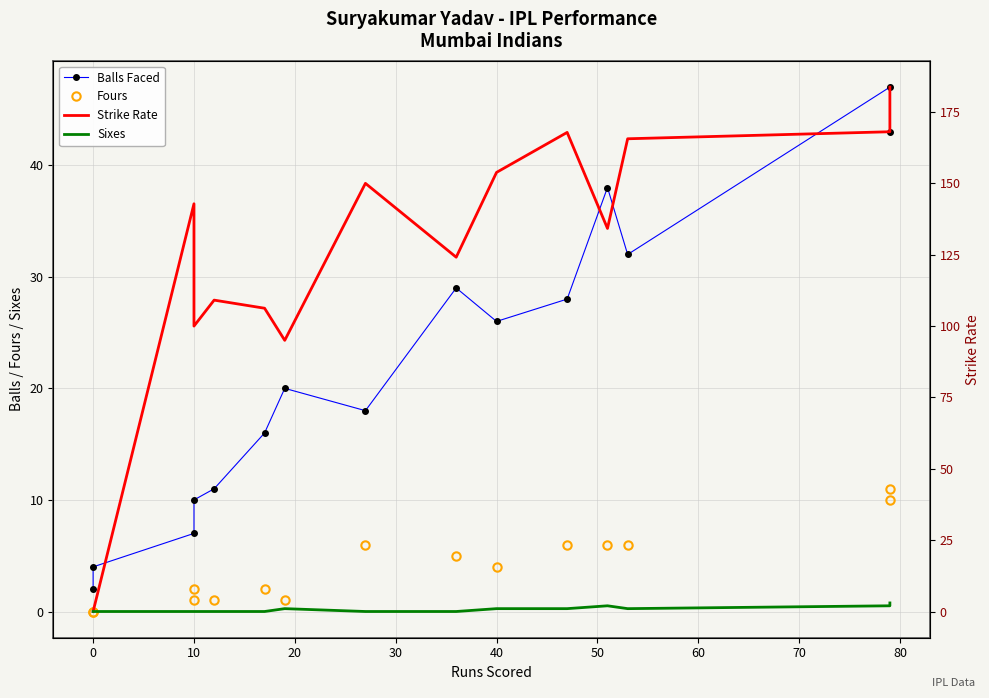

Is it true that Balls Faced equals 5.9 at 0?

False